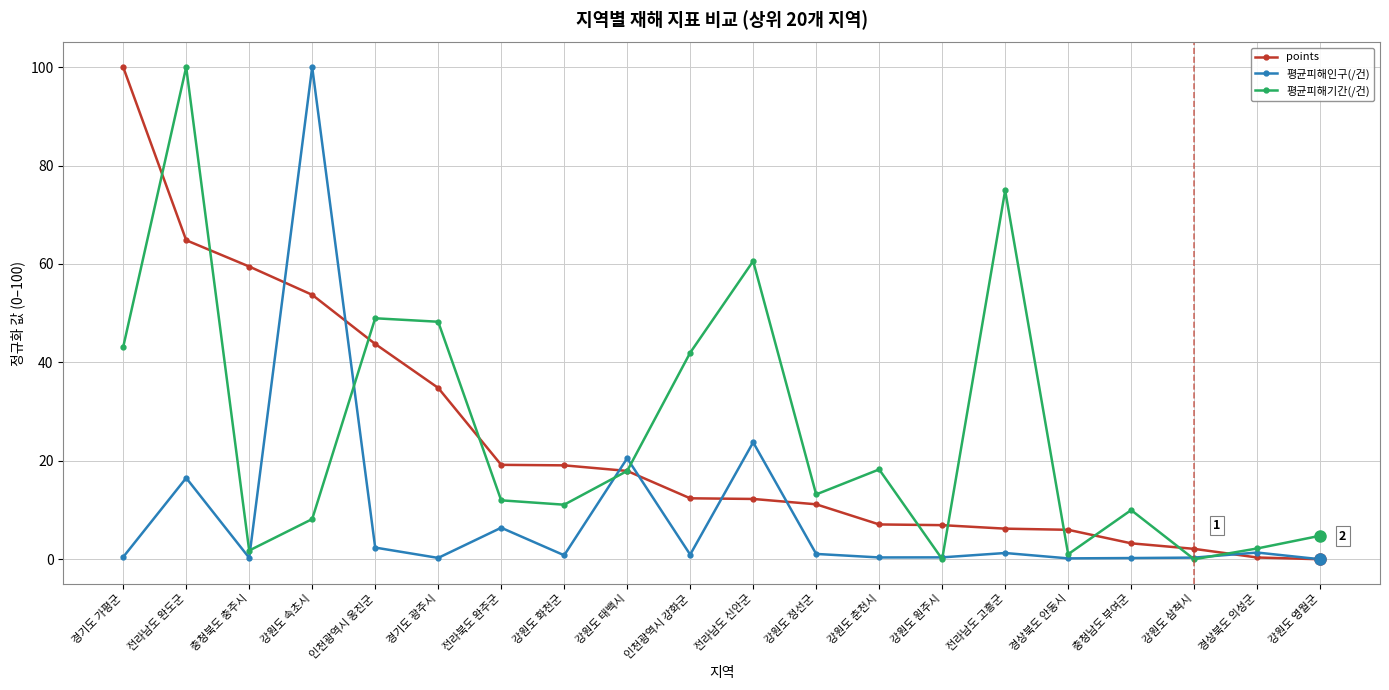

At which category does 평균피해기간(/건) reach its first local valley?

충청북도 충주시